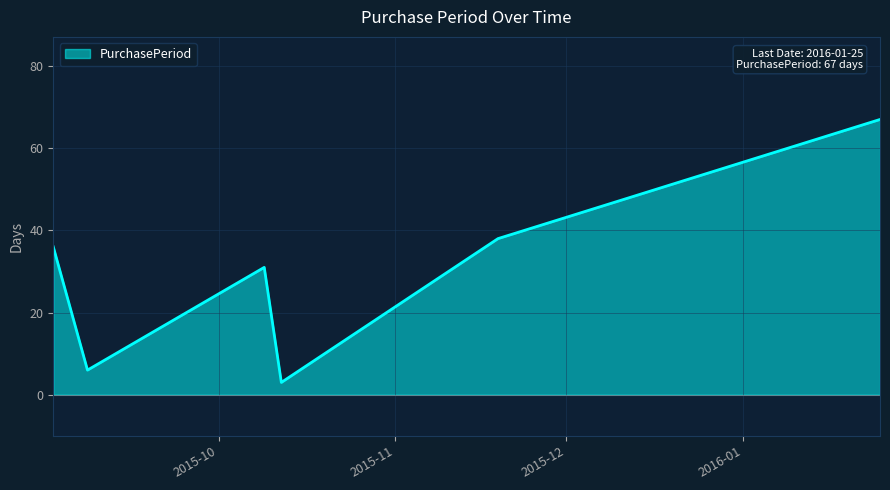

What is the greatest value displayed?

67